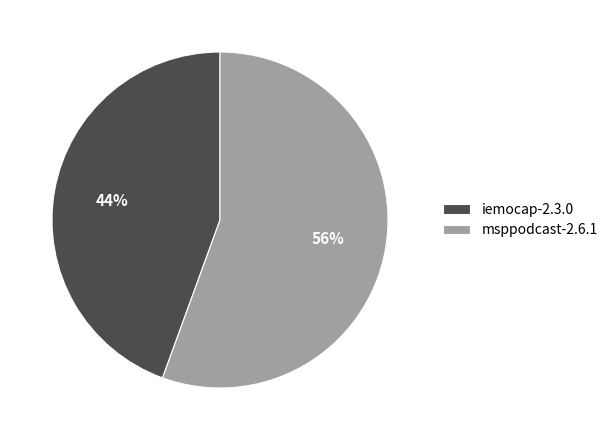

How many segments does this pie chart have?

2